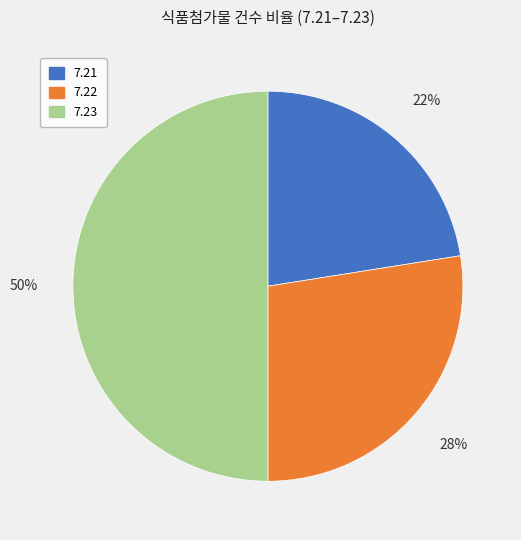

Combined, do 7.21 and 7.23 account for over 50%?

Yes